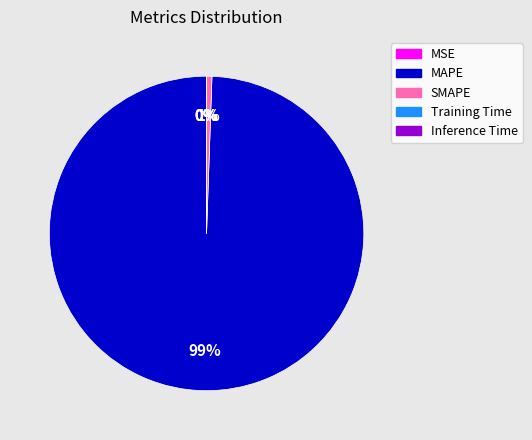

To the nearest percent, what is the difference between the largest and smallest slice percentages?

99%